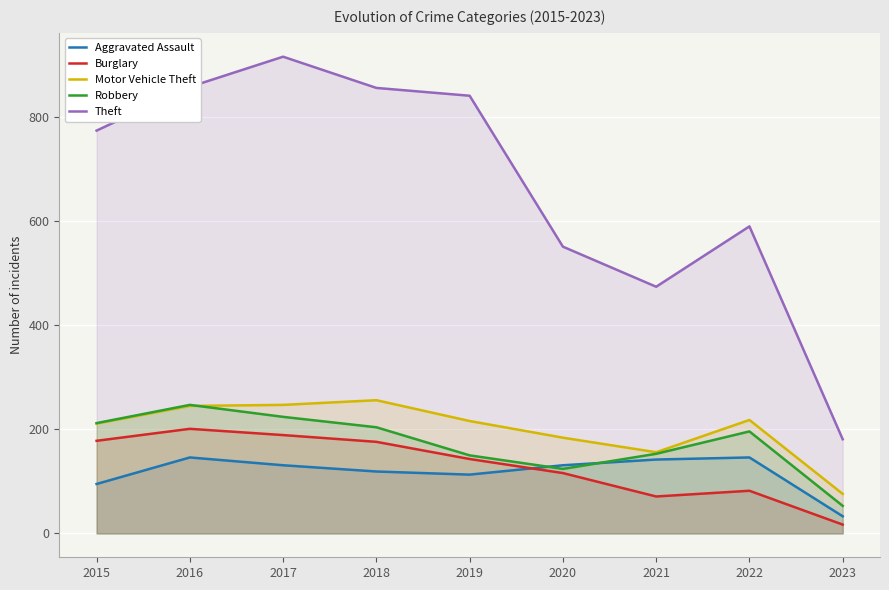

Where does the Aggravated Assault series first go above 131?

2016